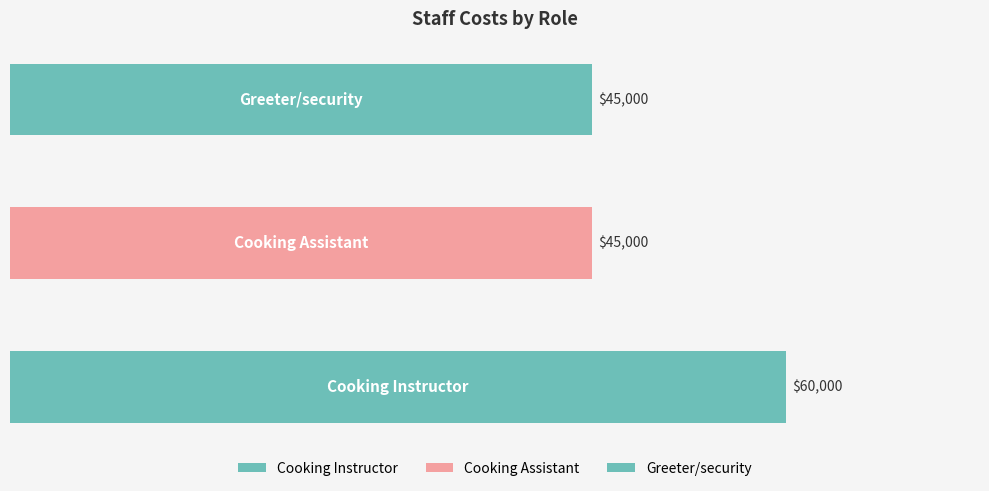

List the labels in order of value, largest first.

Cooking Instructor, Cooking Assistant, Greeter/security